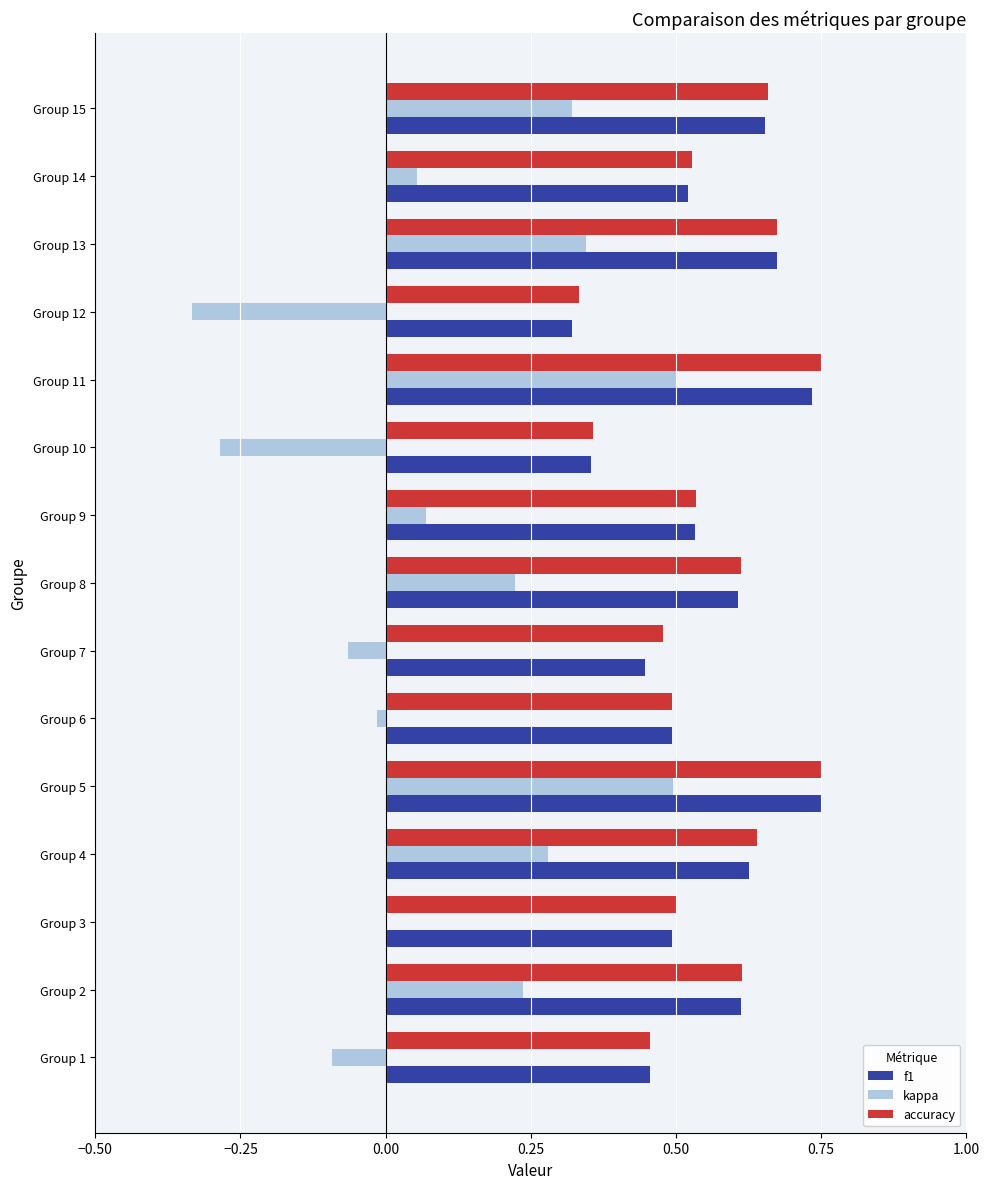

True or false: f1 has a value of 0.5 at Group 1.

True